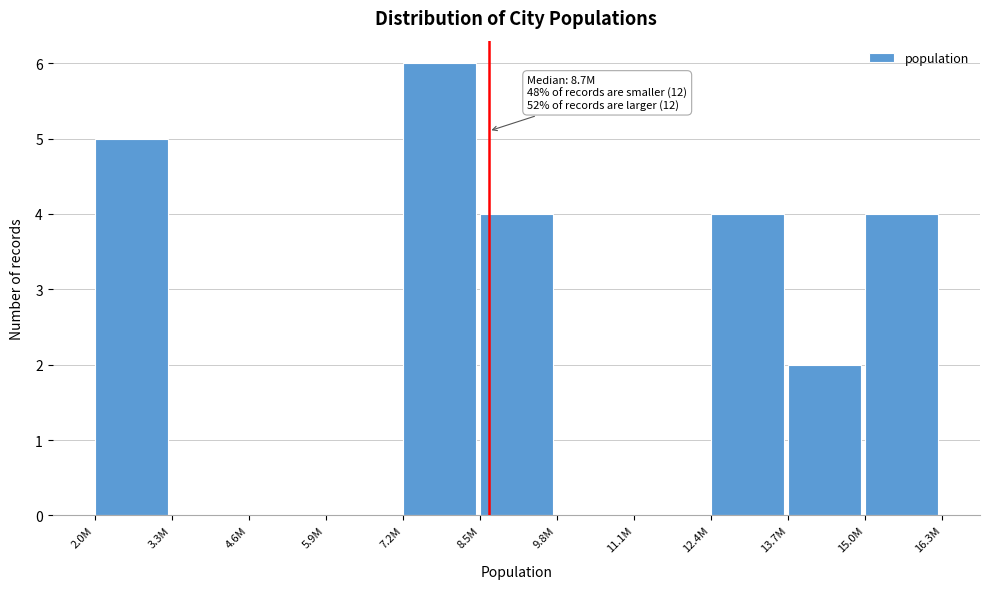

Reading left to right, extract all data points from this chart.

2.0M=5	3.3M=0	4.6M=0	5.9M=0	7.2M=6	8.5M=4	9.8M=0	11.1M=0	12.4M=4	13.7M=2	15.0M=4